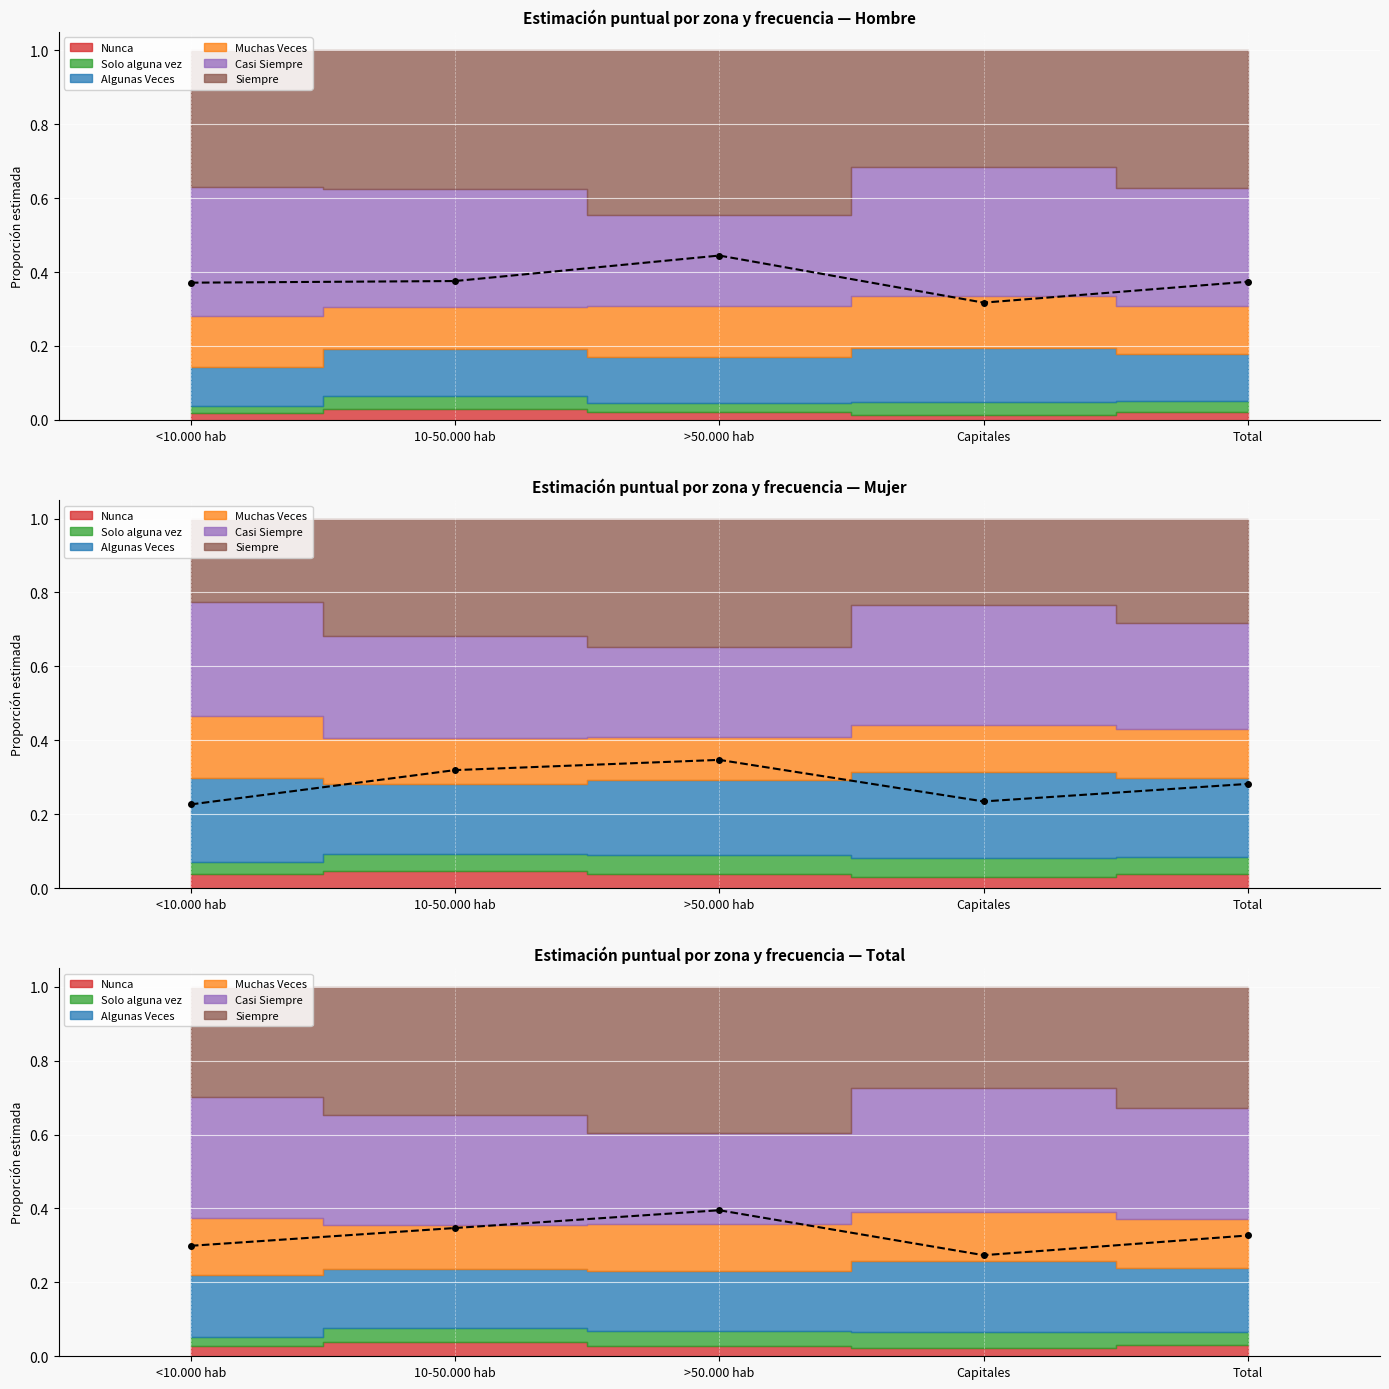

What is the average value?

0.3